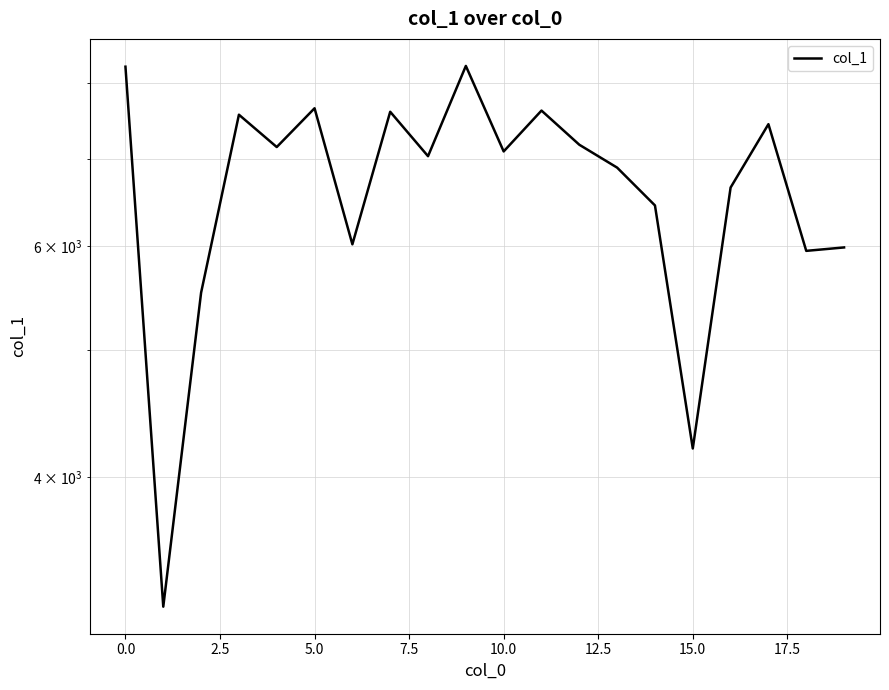

Reading right to left, transcribe all the data shown in this chart.

5988	5952	7437	6653	4205	6447	6890	7173	7617	7089	8239	7030	7601	6021	7648	7144	7562	5530	3184	8228